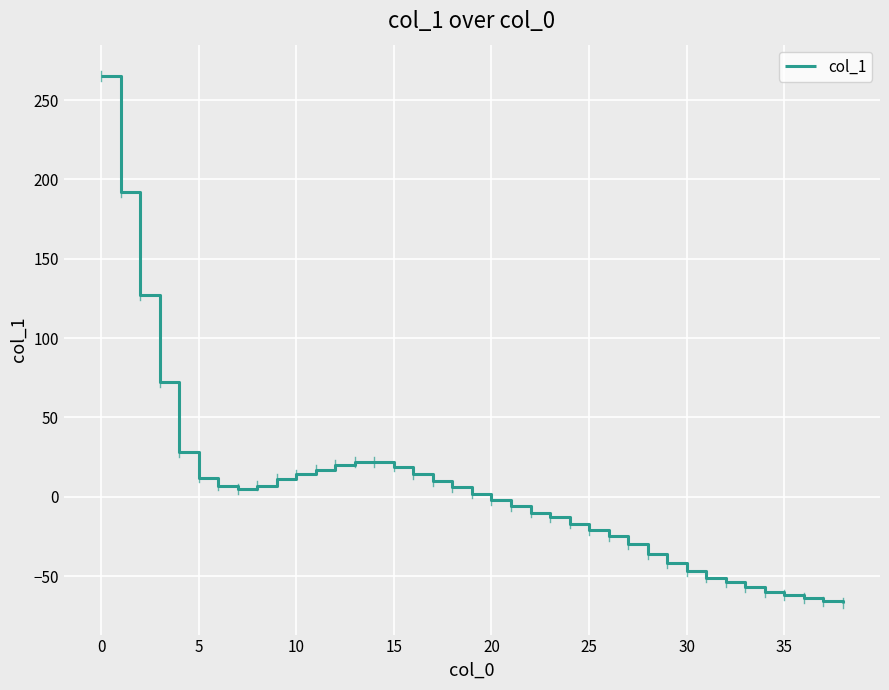

What is the smallest value displayed?

-67